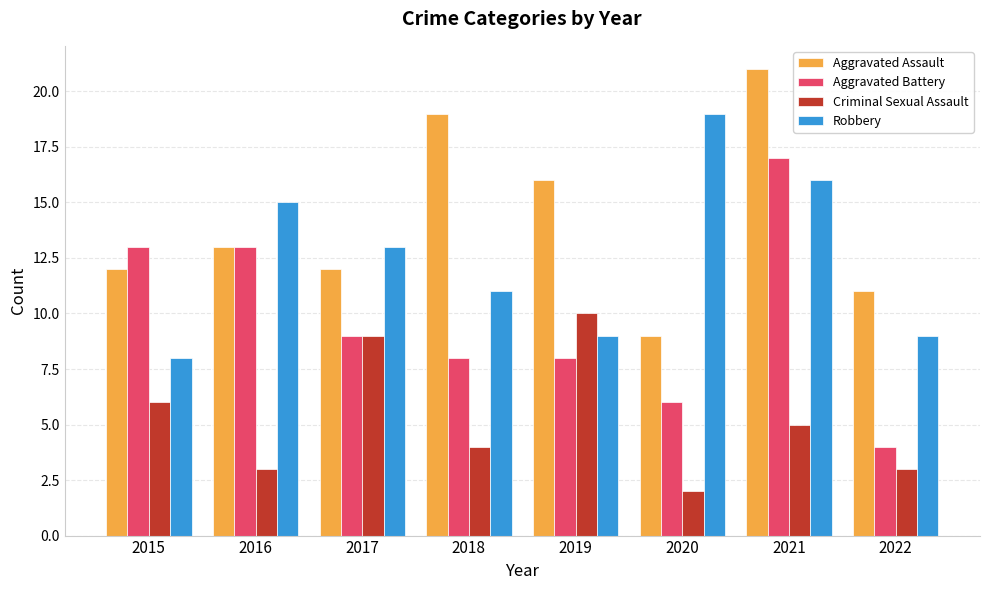

What is the value of the Aggravated Assault bar at the 7th from the left?

21